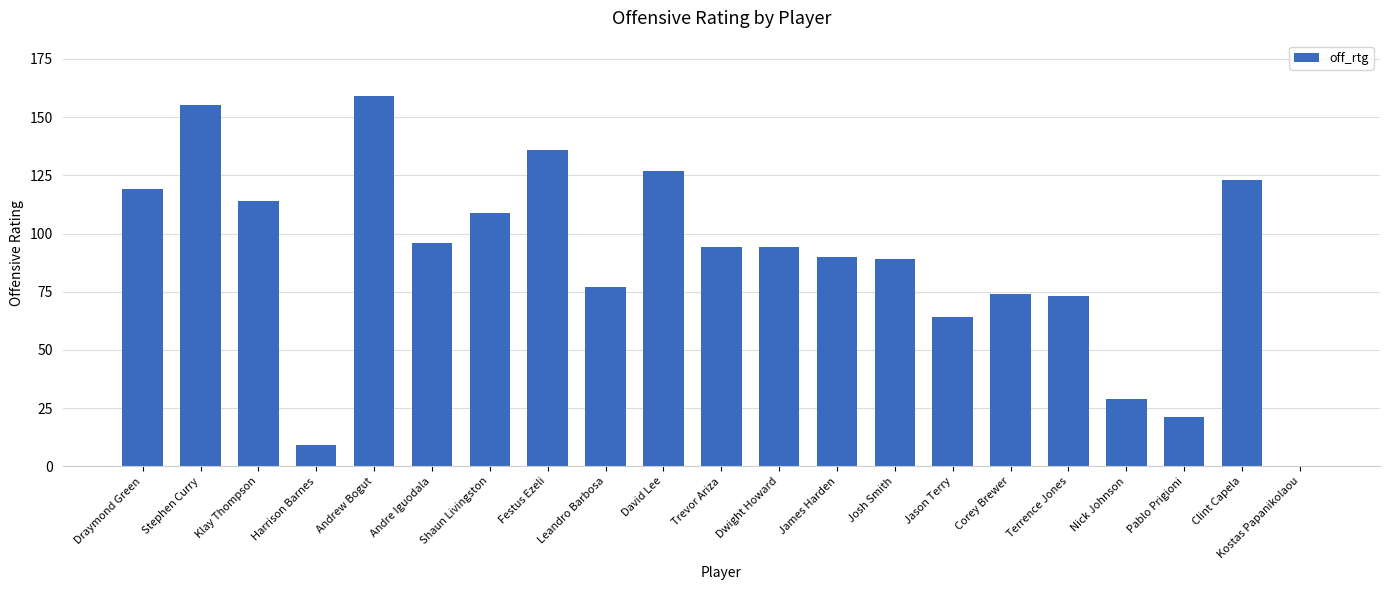

Which has a higher value, Leandro Barbosa or Draymond Green?

Draymond Green